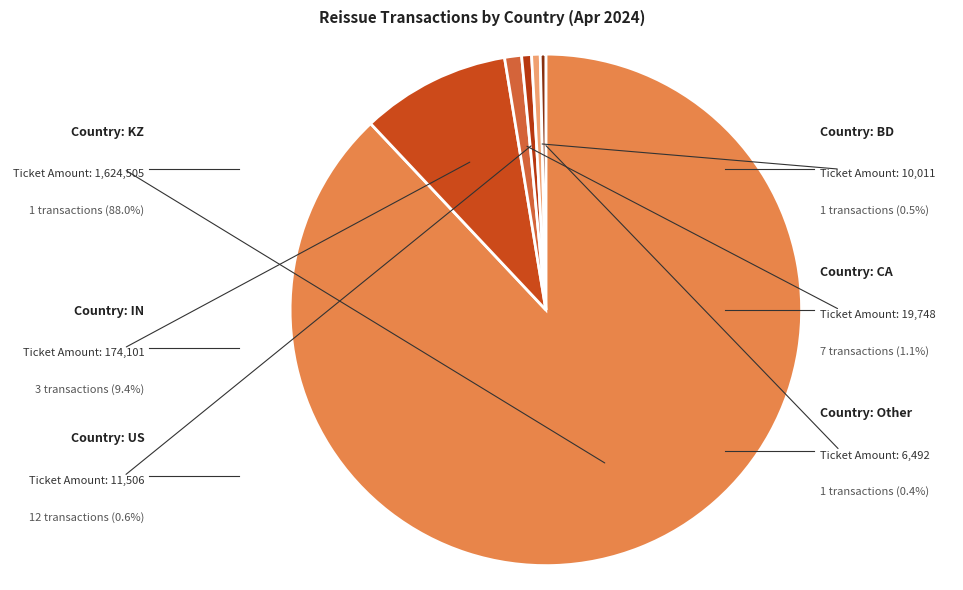

Does IN represent more than half of the total?

No